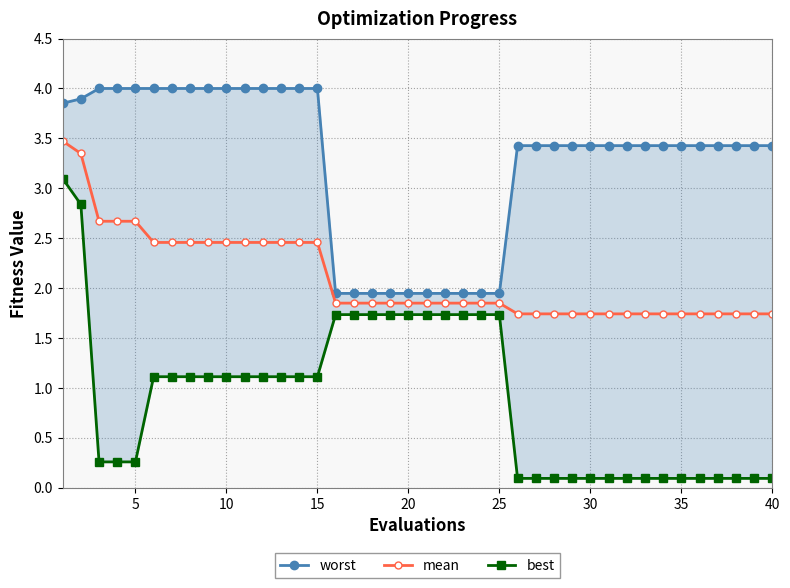

The value of mean at 10 is 3.8. True or false?

False